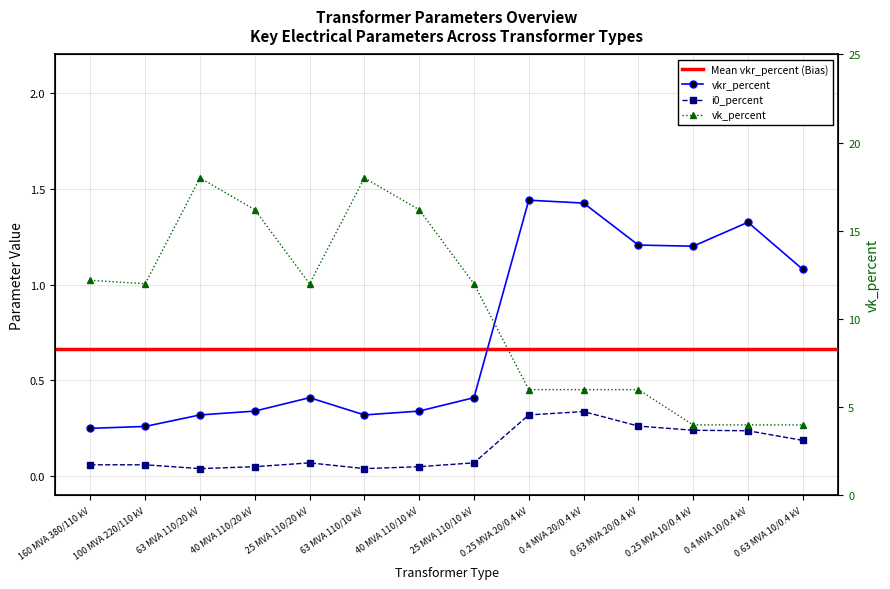

What is the total value across all series at 0.4 MVA 20/0.4 kV?

7.8